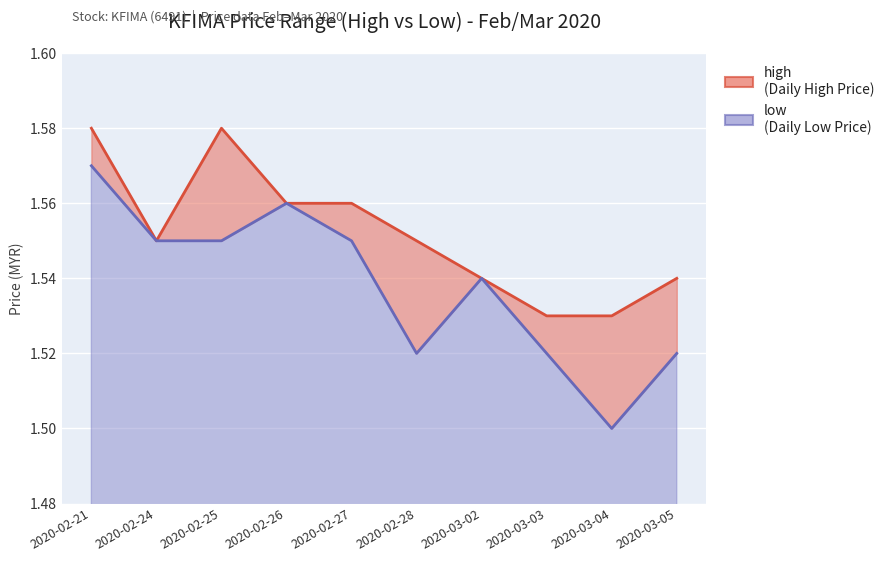

The low series shows 1.6 at 2020-02-25. True or false?

True